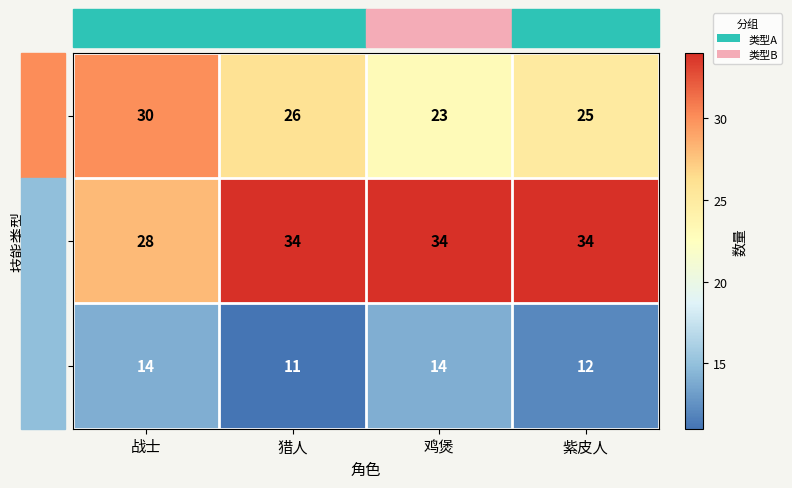

What is the difference between the maximum and minimum values in the 攻击 series?

7